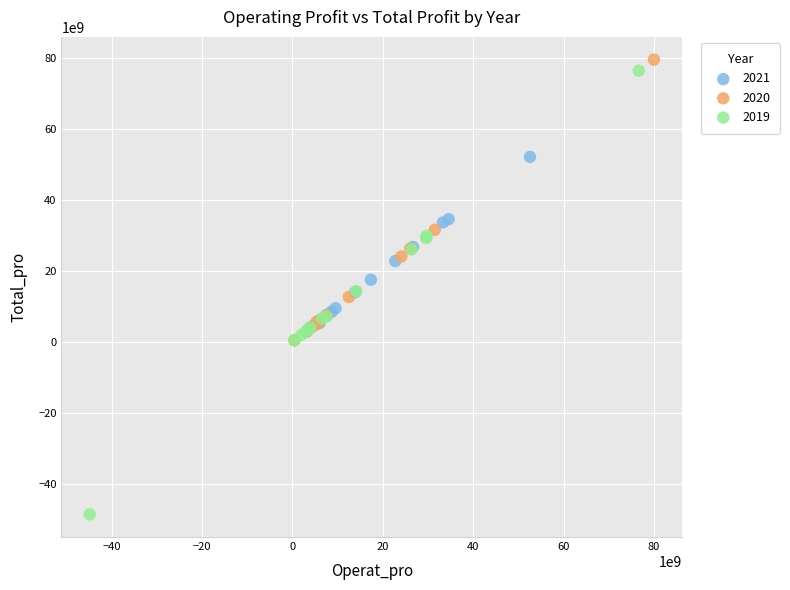

Which series has the largest Y range (max minus min)?

2019